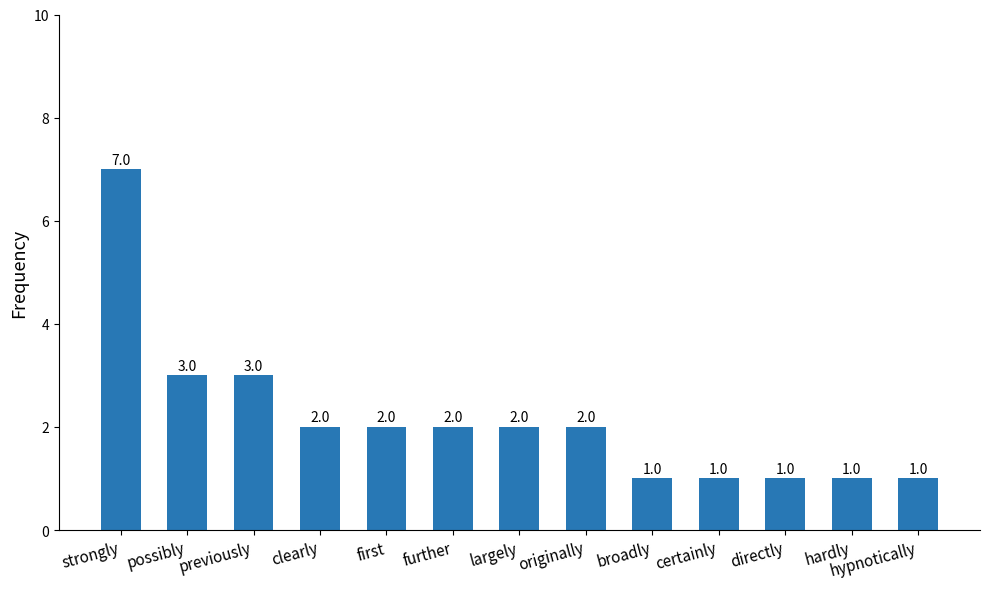

The value at strongly is 4. True or false?

False